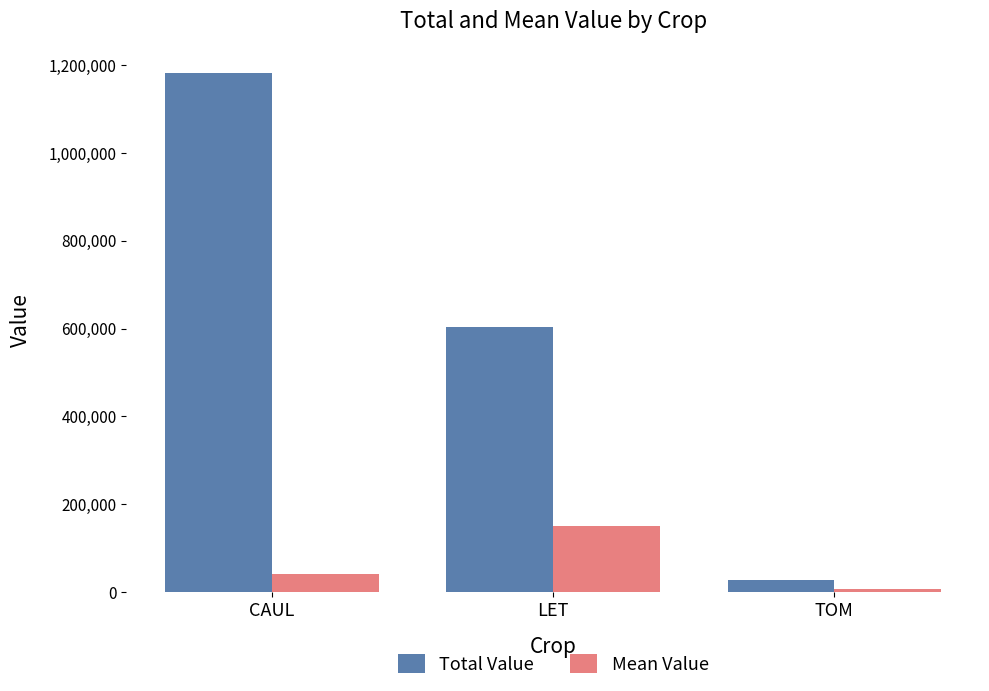

At which category does the chart reach its peak across all series?

CAUL